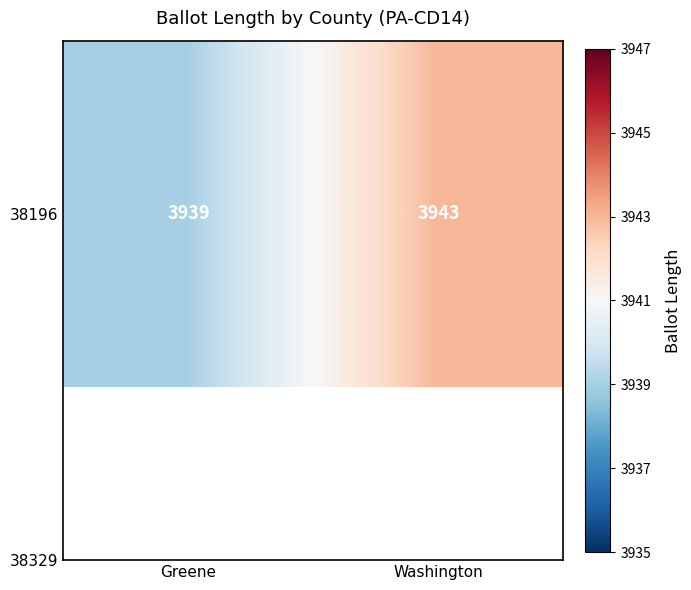

Rank the categories by value from lowest to highest.

Greene, Washington